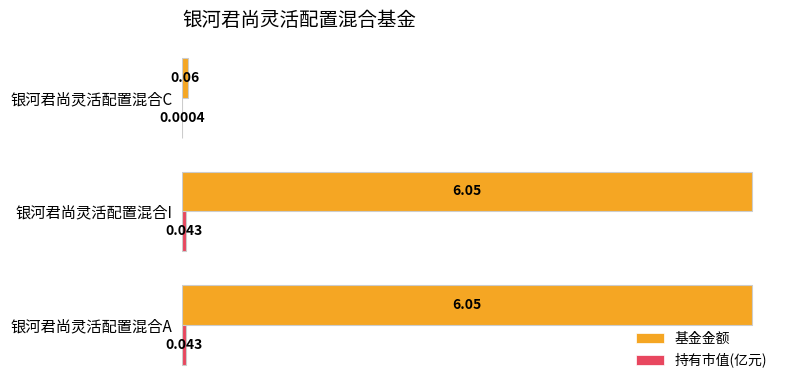

How many distinct data groups are displayed?

2